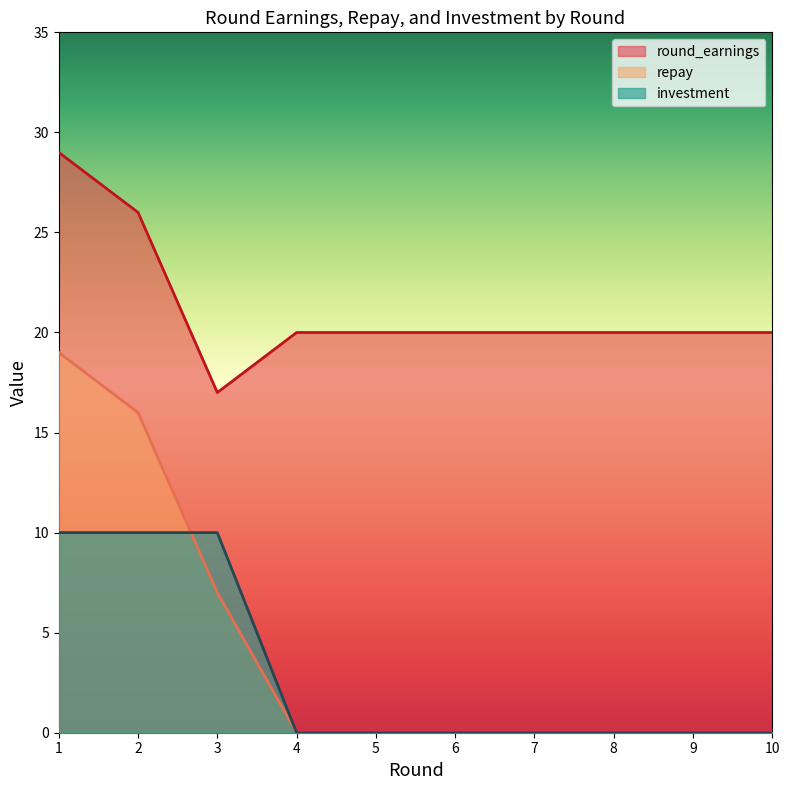

True or false: investment has a value of 6 at 9.

False